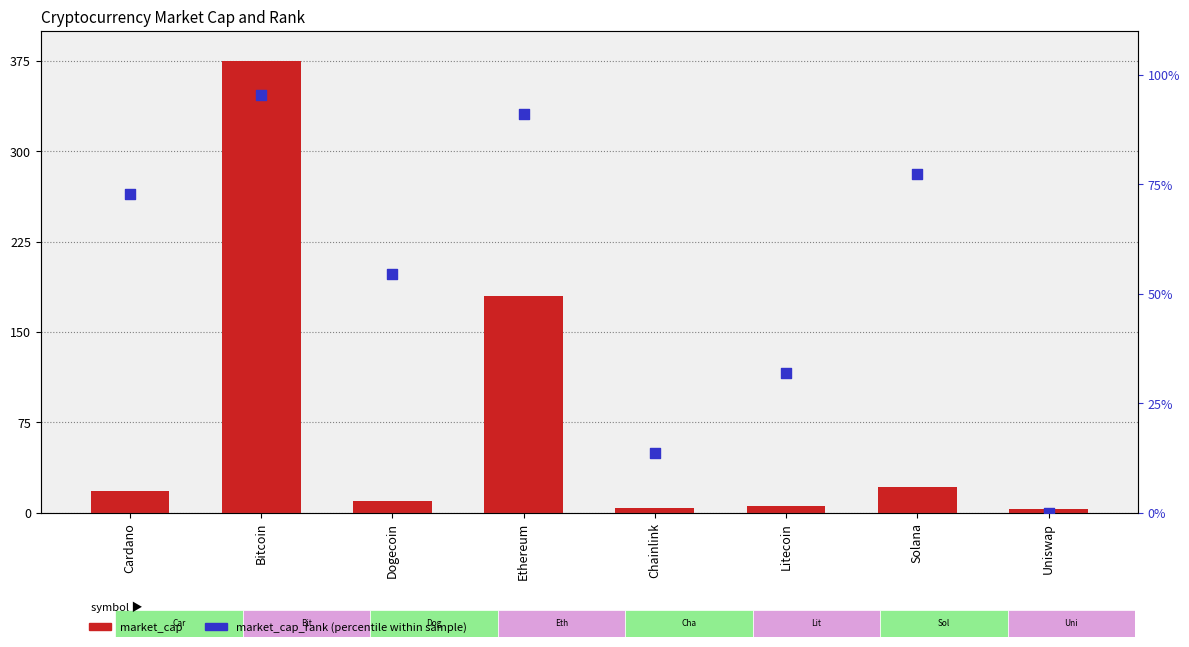

What are all the series names shown in the legend?

market_cap, market_cap_rank (percentile)